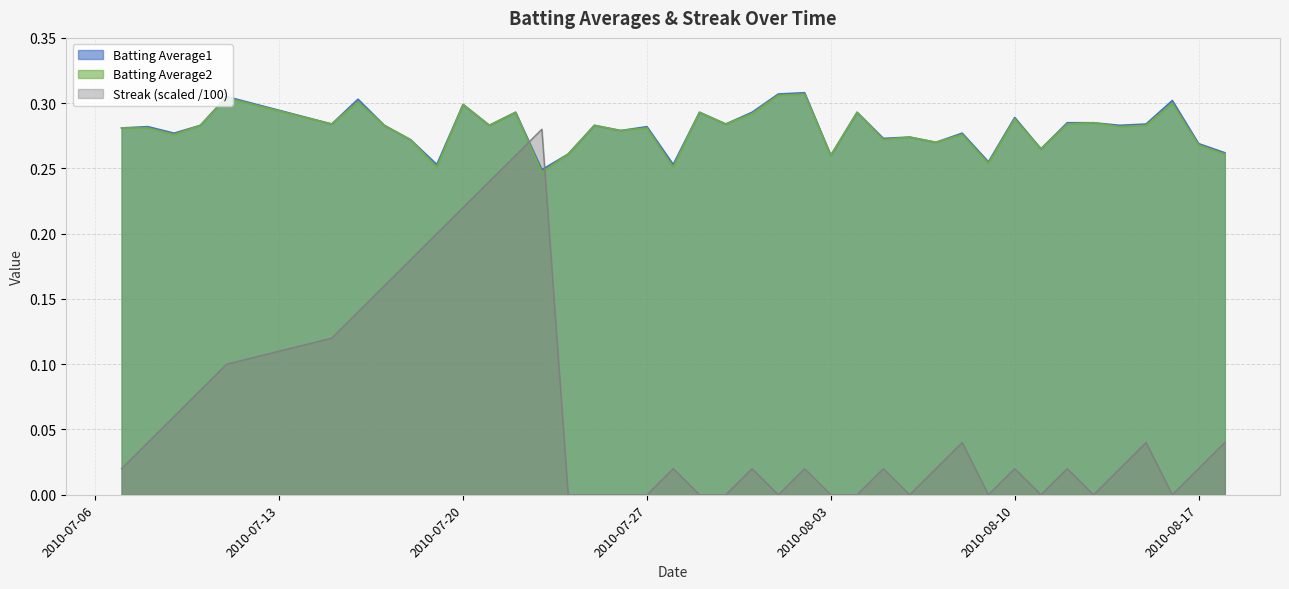

Where is Batting Average2 nearest to the value 0?

2010-07-23